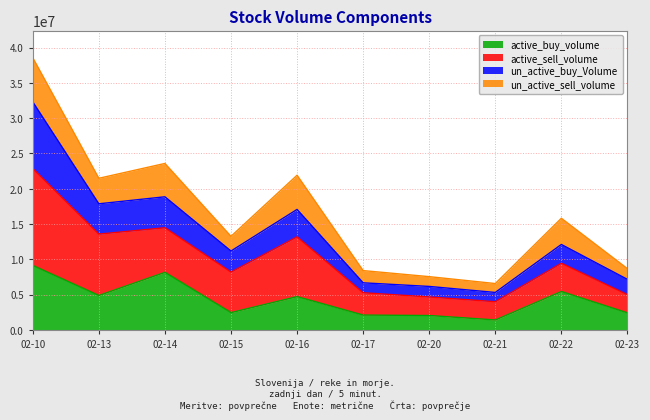

How many interior local valleys does the active_buy_volume series have?

3